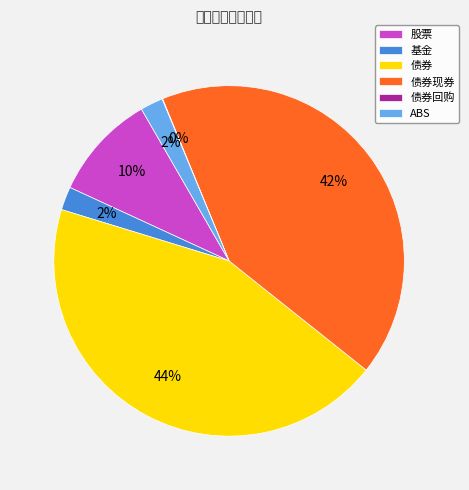

True or false: 债券现券 accounts for 42% of the total.

True